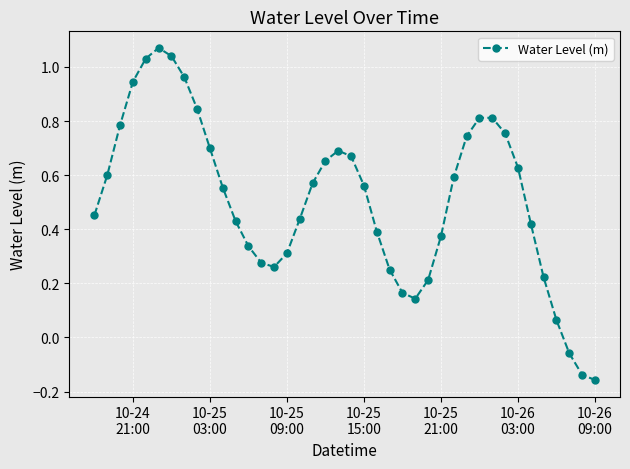

How many interior local peaks (higher than both neighbors) does the data have?

3